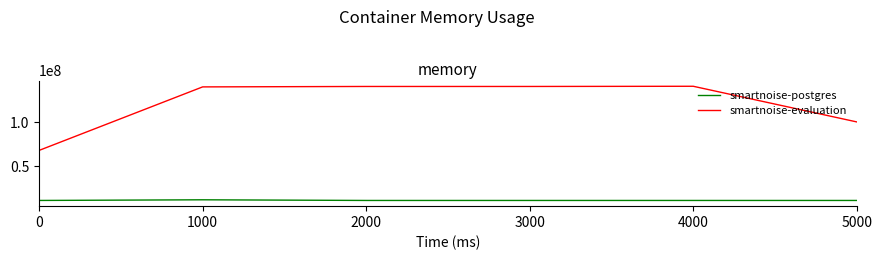

Which series has the widest spread of values?

smartnoise-evaluation